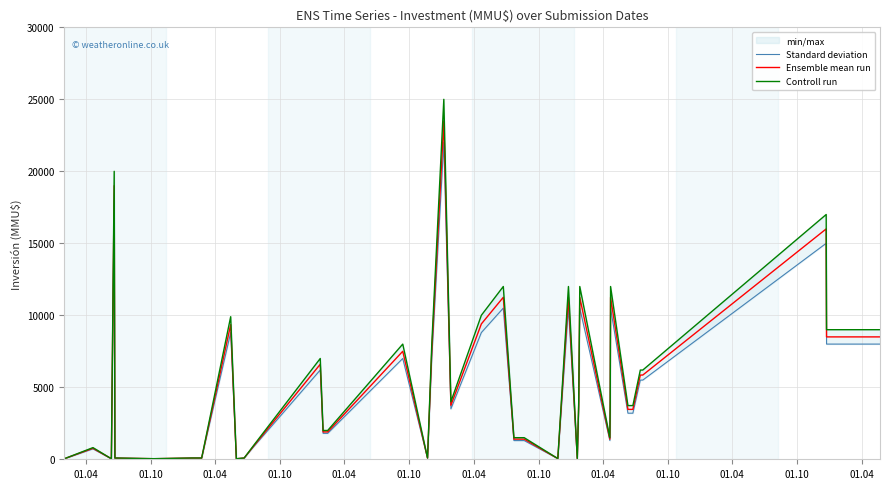

What is the value of the Ensemble mean run point at the 14th from the left?

1900